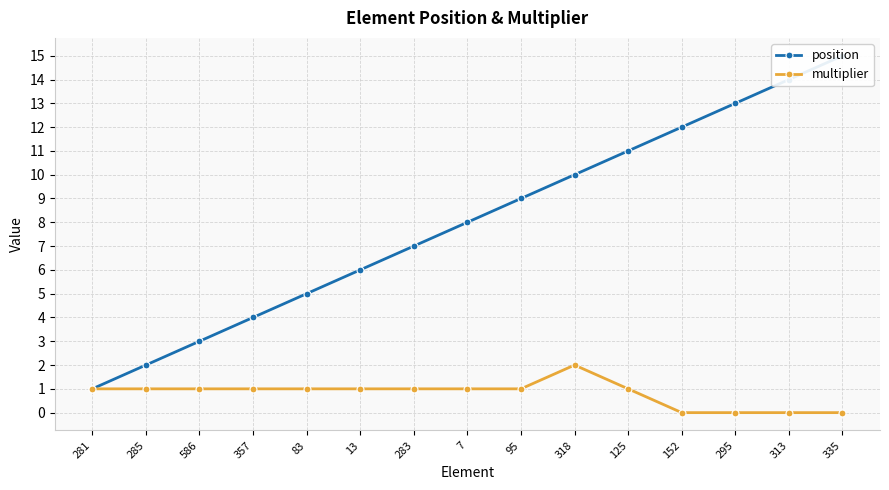

What is the difference between the maximum and second lowest values in the position series?

13